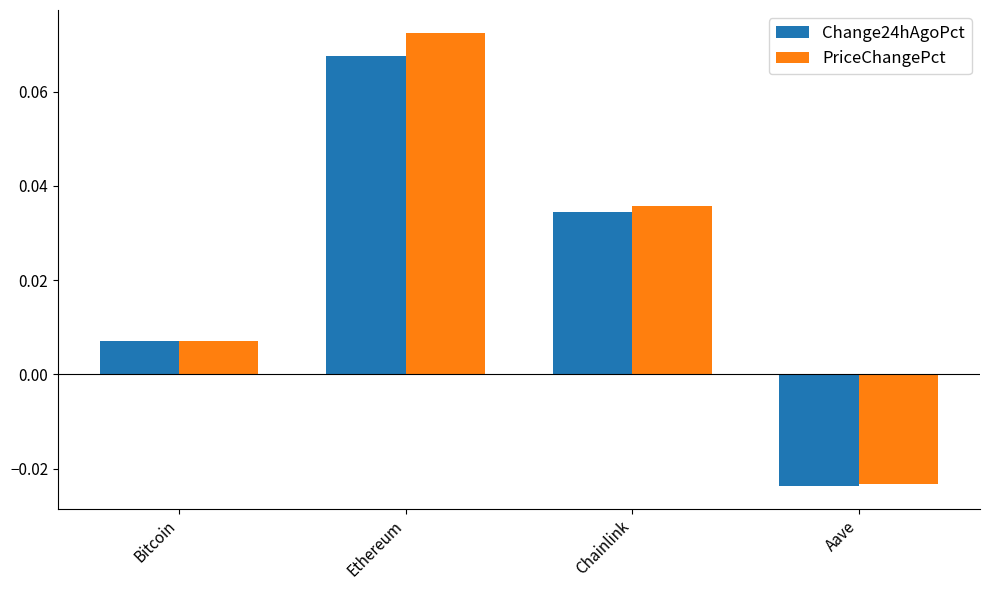

Rank the series by their maximum value, from highest to lowest.

PriceChangePct, Change24hAgoPct